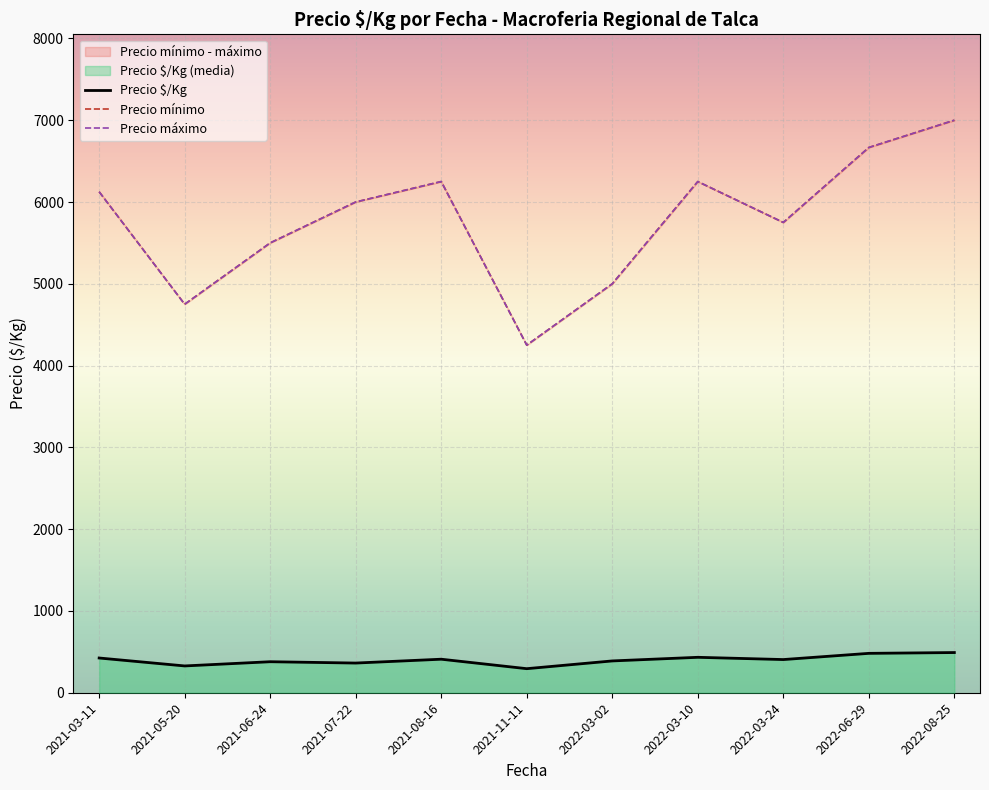

At which category does Precio máximo reach its first local peak?

2021-08-16